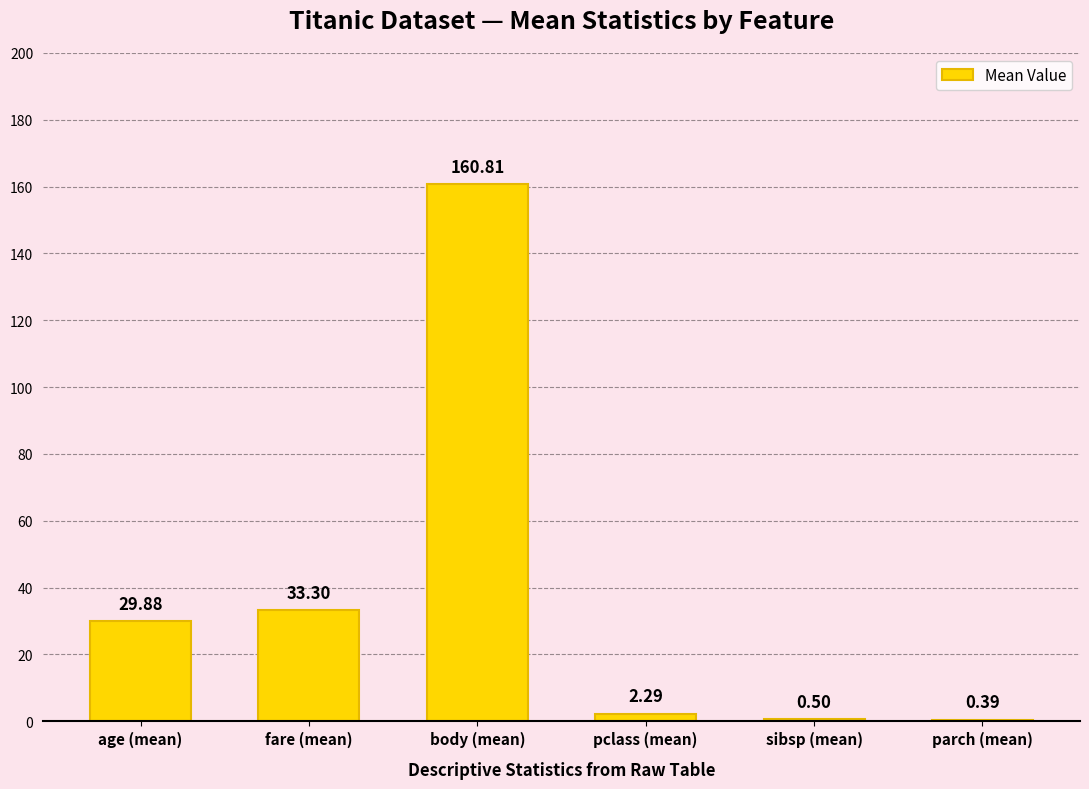

At which label is the value closest to 80?

fare (mean)